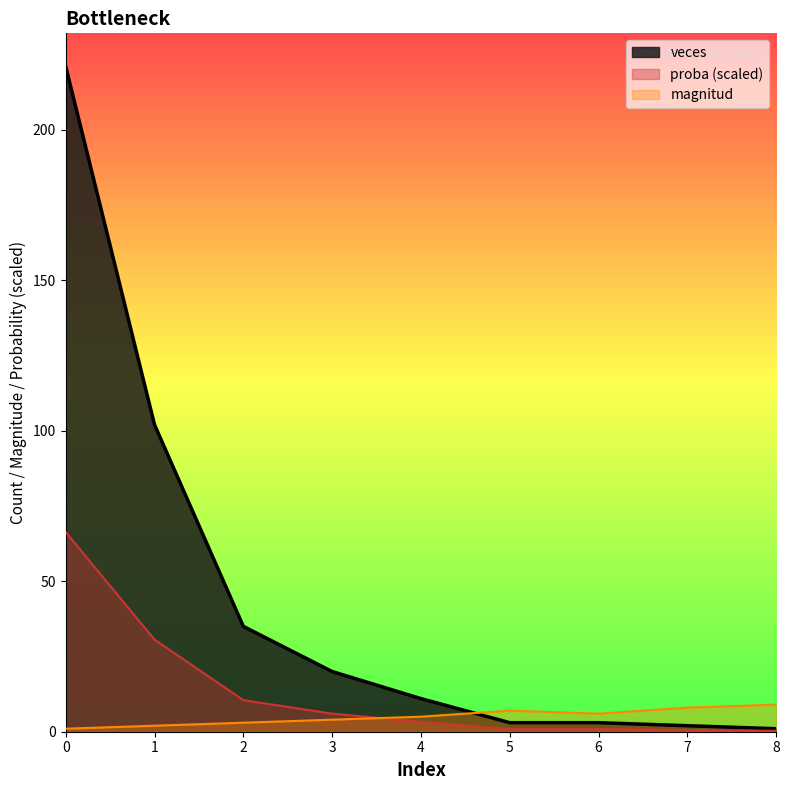

Reading right to left, what are all the values shown in this chart?

1	2	3	3	11	20	35	102	221